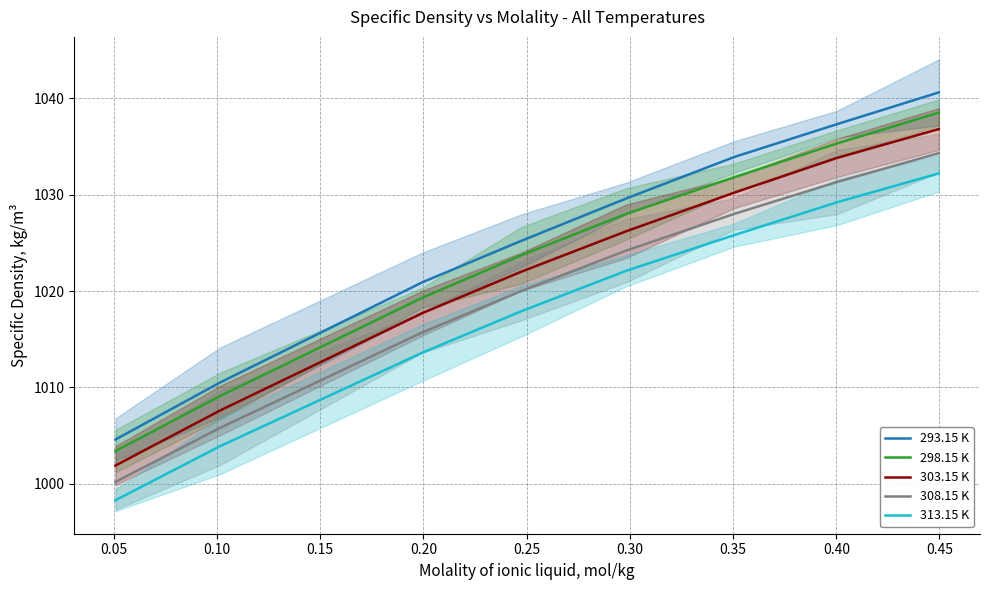

True or false: 313.15 K and 293.15 K cross at least once.

False